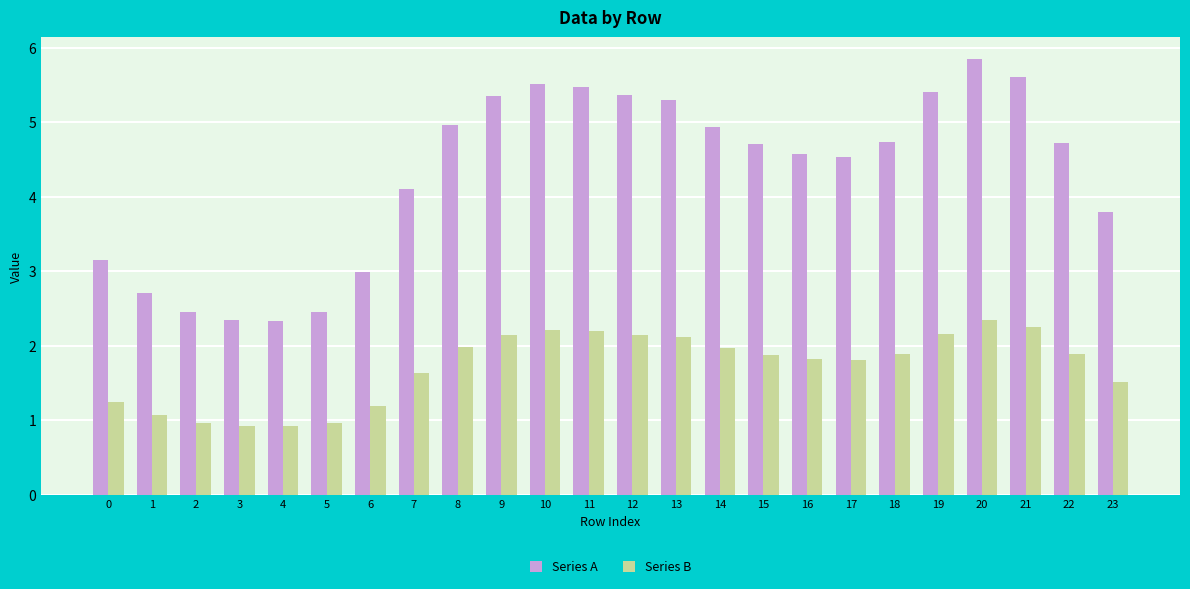

What is the value of the Series A bar at the 17th from the left?

4.6